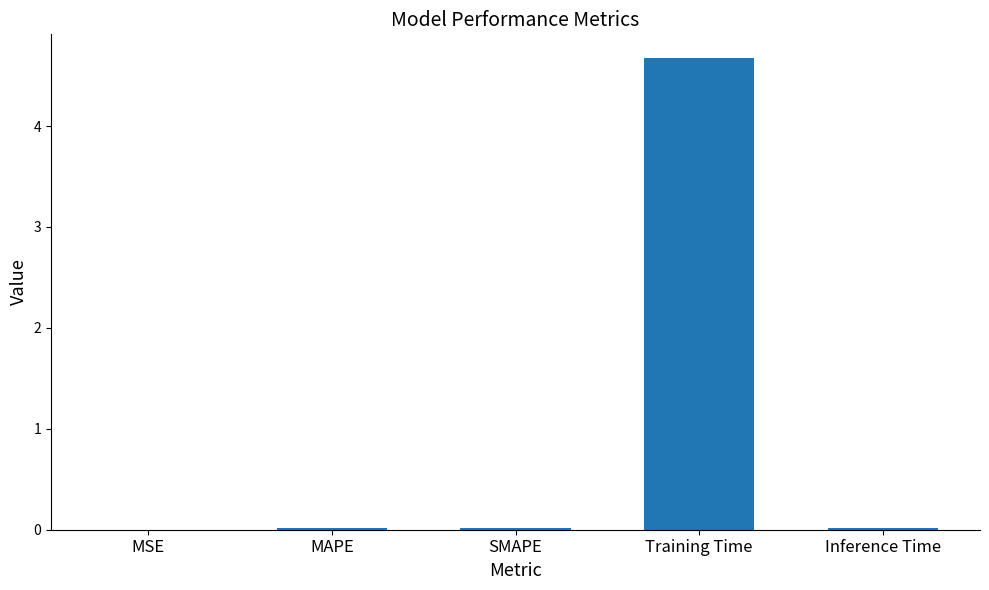

Is it true that the value at Training Time is 4.7?

True